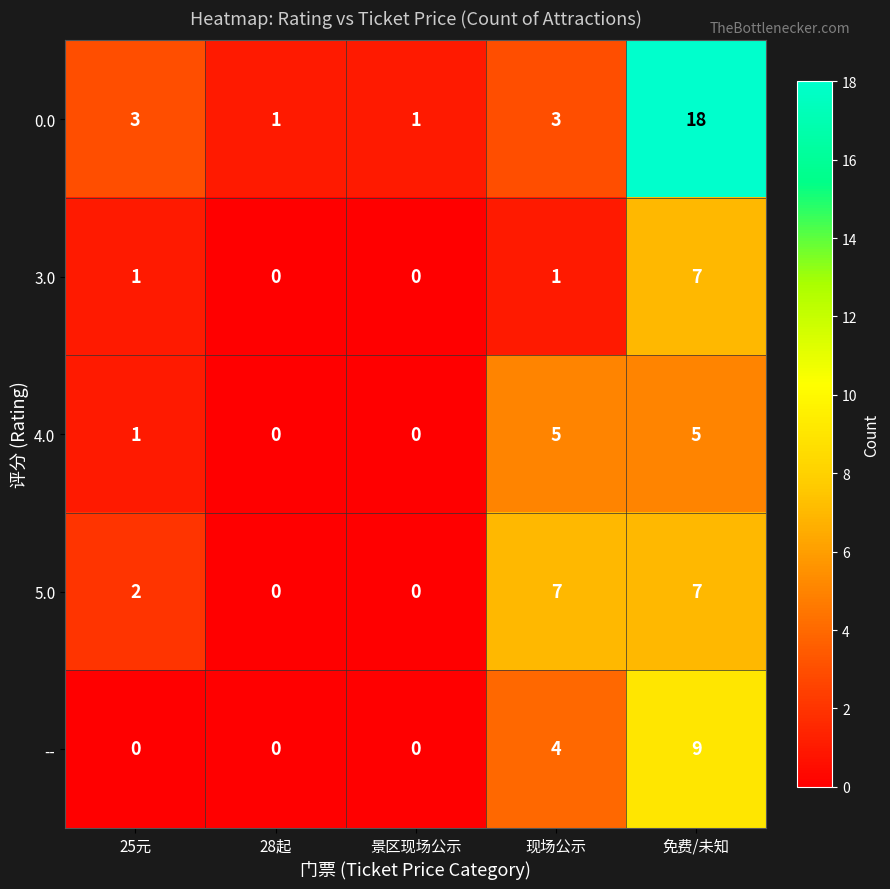

Reading left to right, what are all the values shown in this chart?

0.0: 25元=3	28起=1	景区现场公示=1	现场公示=3	免费/未知=18
3.0: 25元=1	28起=0	景区现场公示=0	现场公示=1	免费/未知=7
4.0: 25元=1	28起=0	景区现场公示=0	现场公示=5	免费/未知=5
5.0: 25元=2	28起=0	景区现场公示=0	现场公示=7	免费/未知=7
--: 25元=0	28起=0	景区现场公示=0	现场公示=4	免费/未知=9